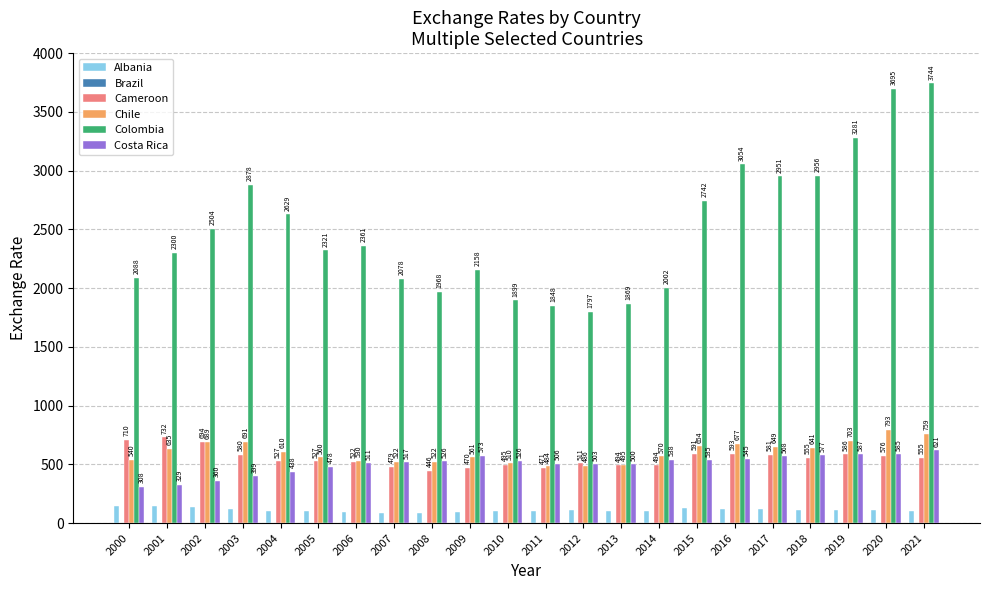

What is the average value of the Cameroon series?

554.0